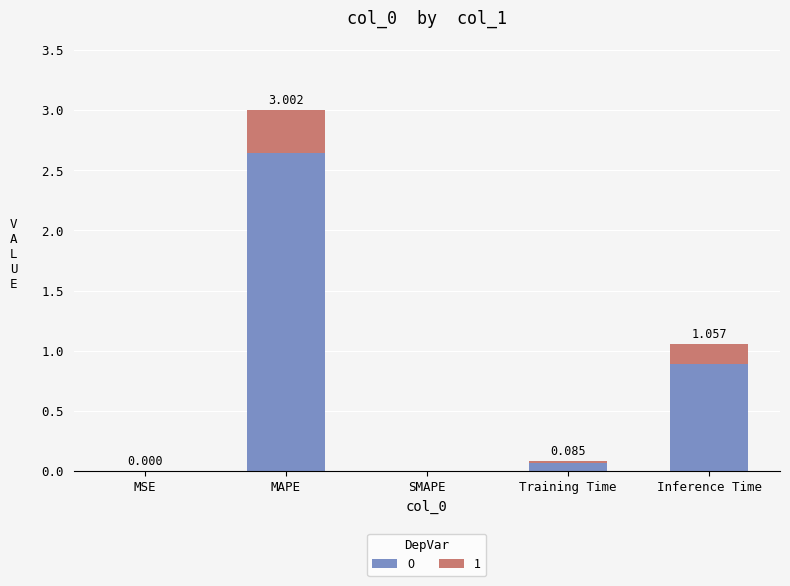

At which category is the sum across all series the highest?

MAPE